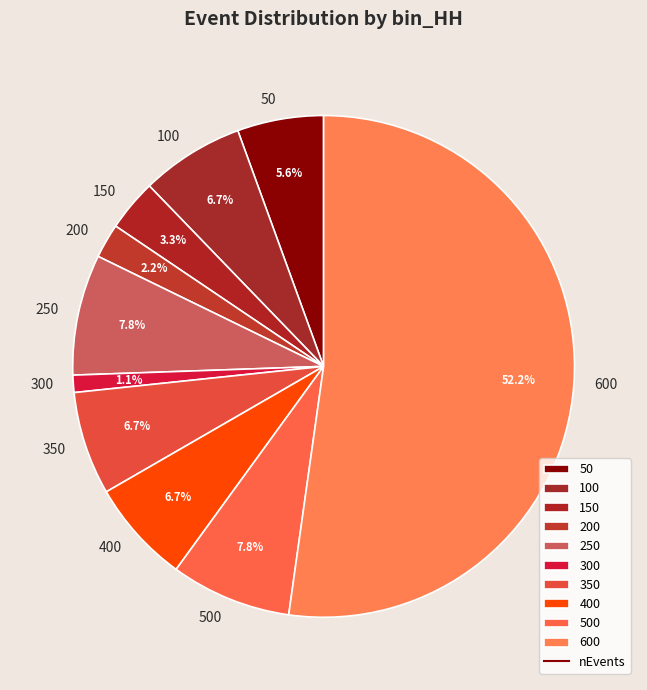

What is the total percentage of 200 and 350?

8.9%